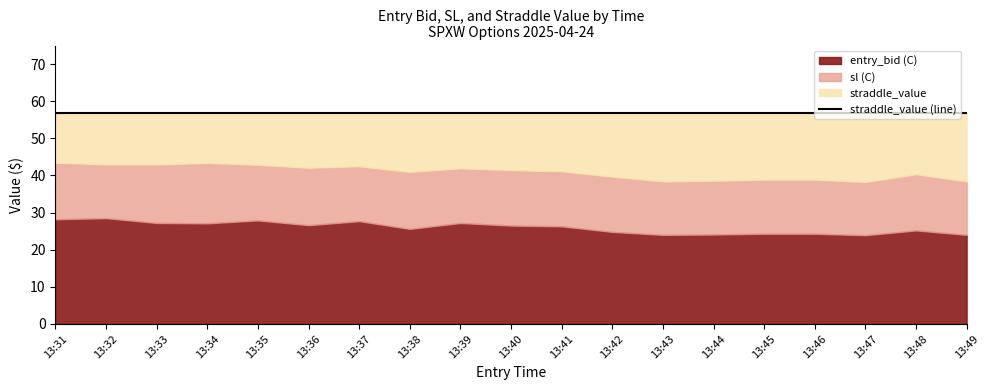

True or false: entry_bid_C and close_value intersect in this chart.

False